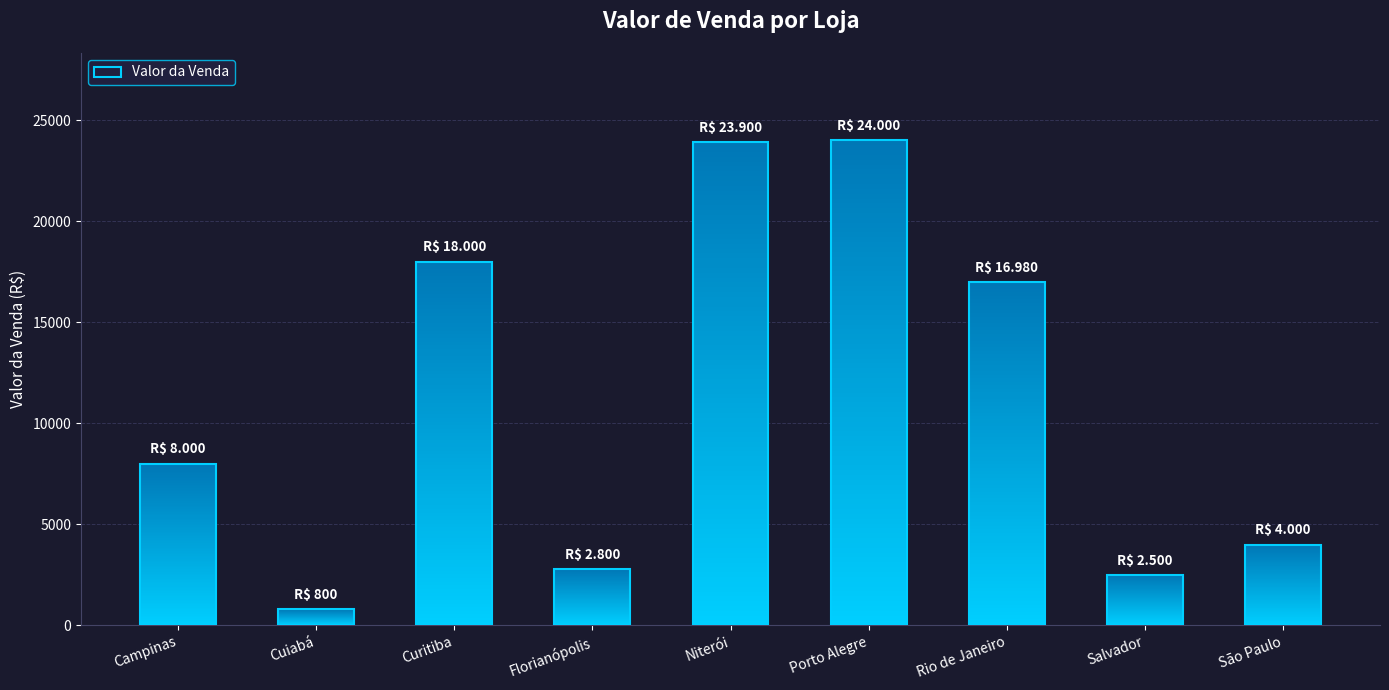

Is it true that the value at Salvador is 1673?

False